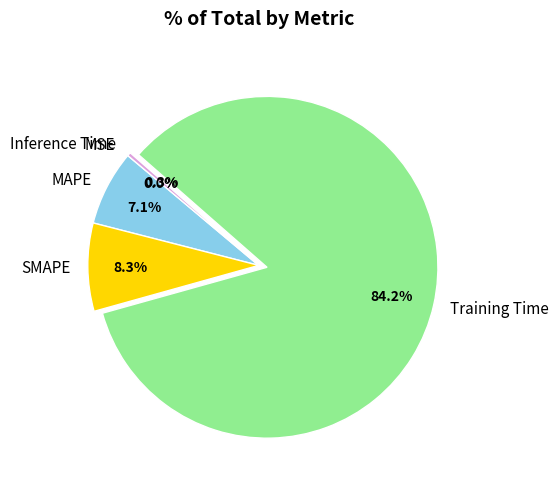

To the nearest percent, what is the average slice percentage?

20%